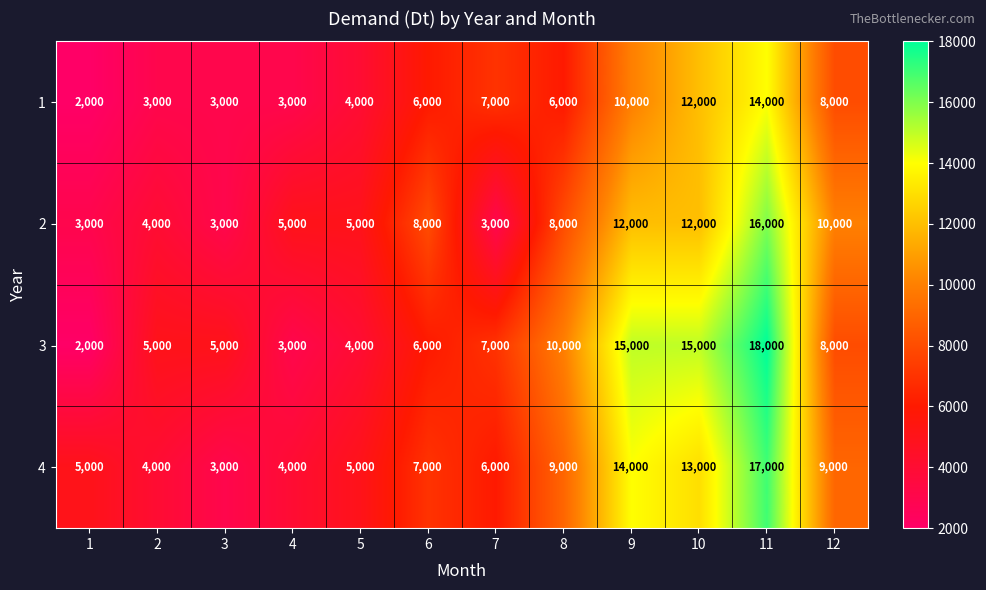

At how many categories does at least one series exceed 6848?

7